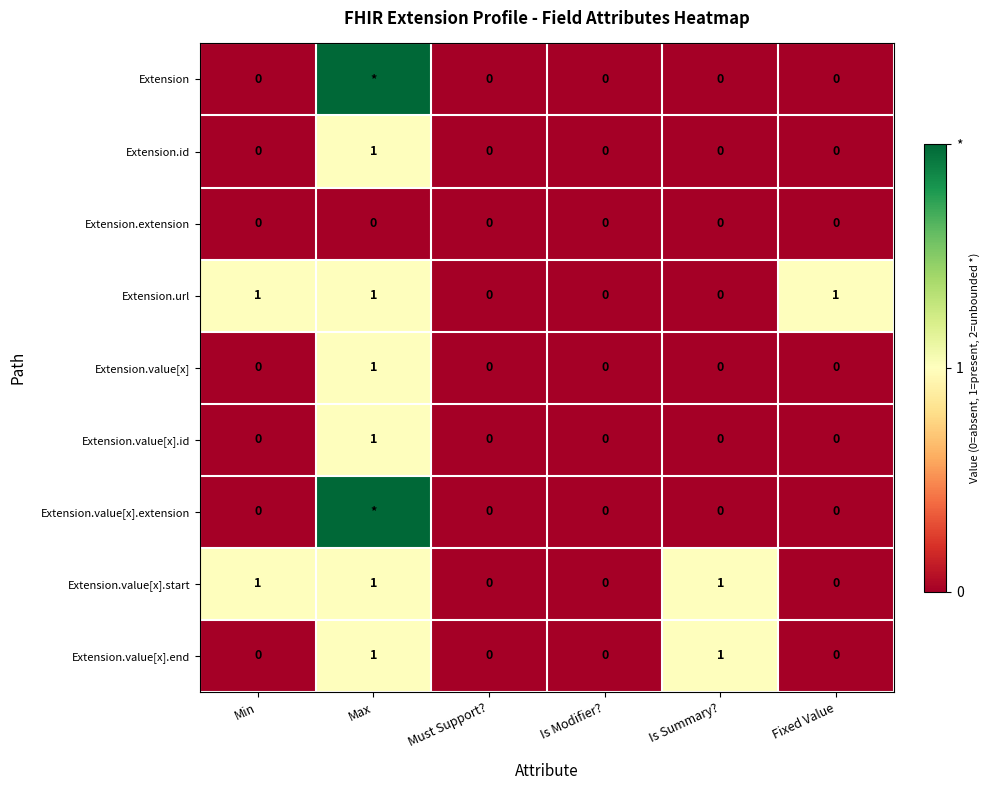

Which series changed the most between Min and Fixed Value?

Extension.value[x].start